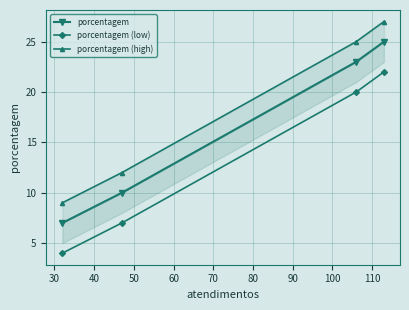

What is the value of the porcentagem (low) point at the 3rd from the left?

20